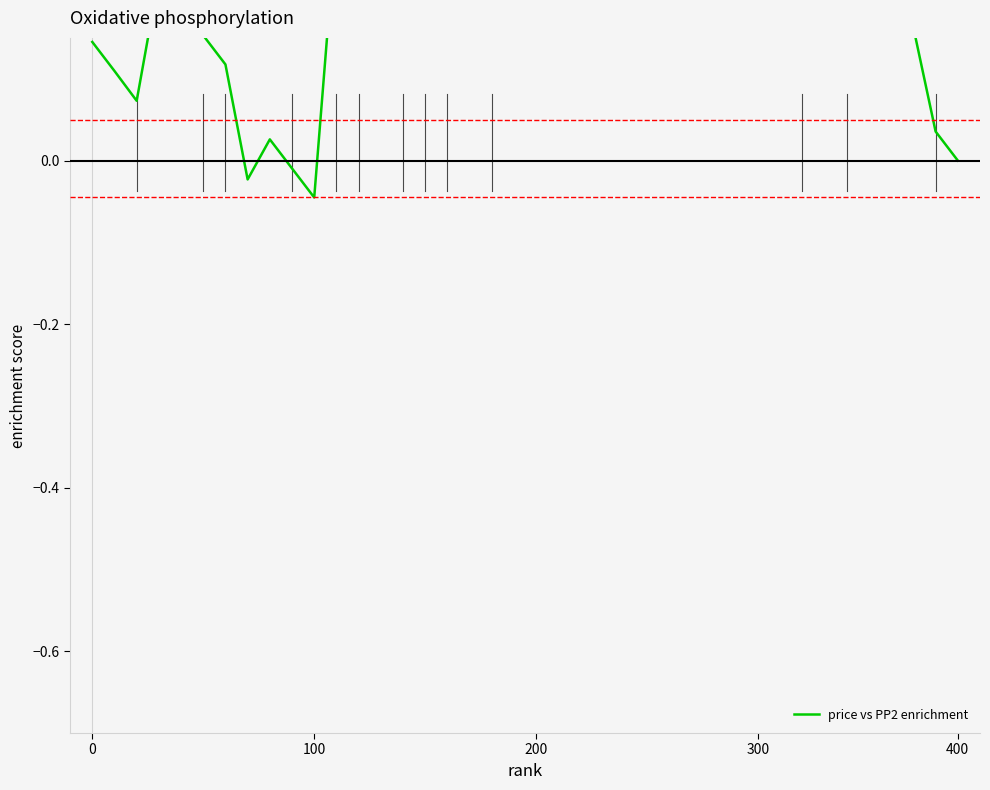

Count the number of values greater than 0.

37